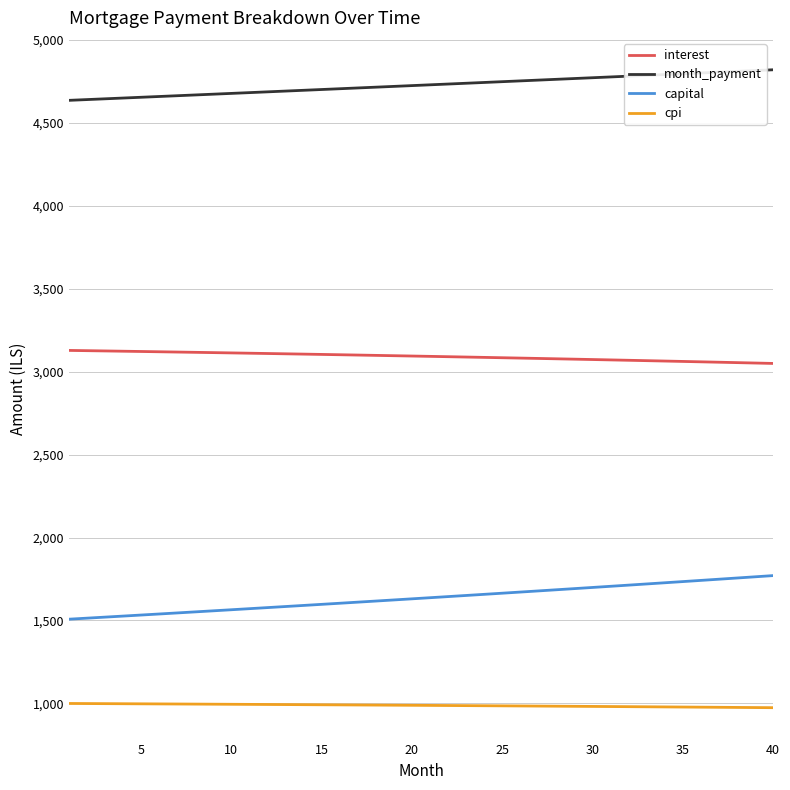

What is the maximum value shown in the chart?

4820.1